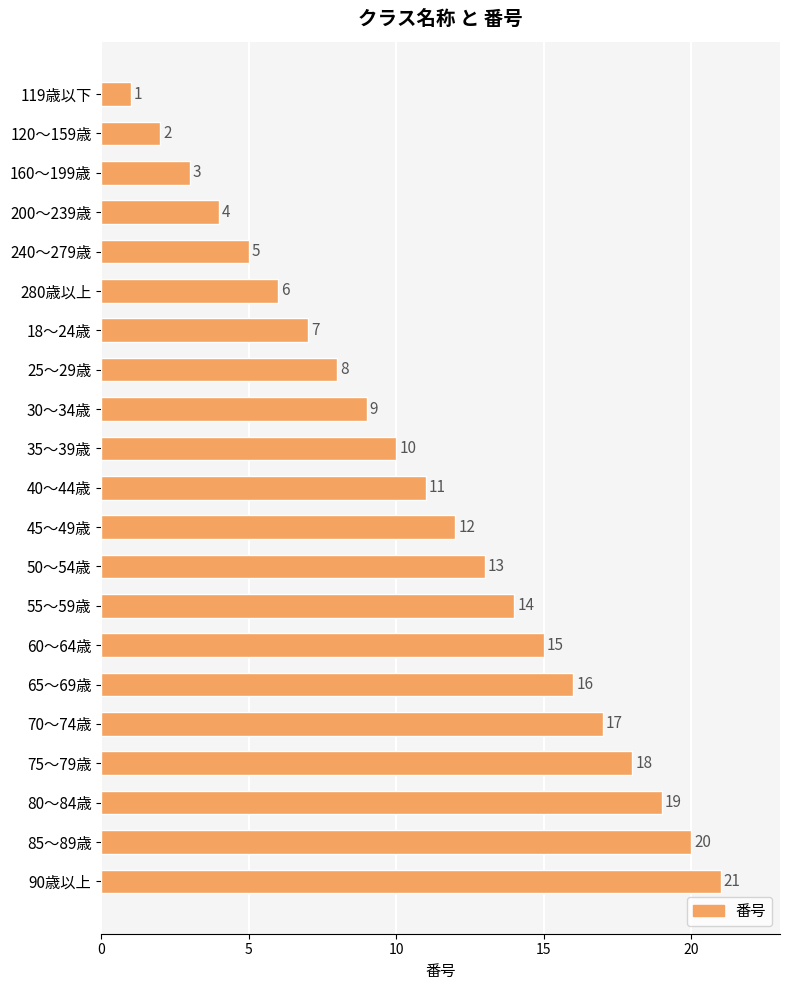

How many distinct data groups are displayed?

1